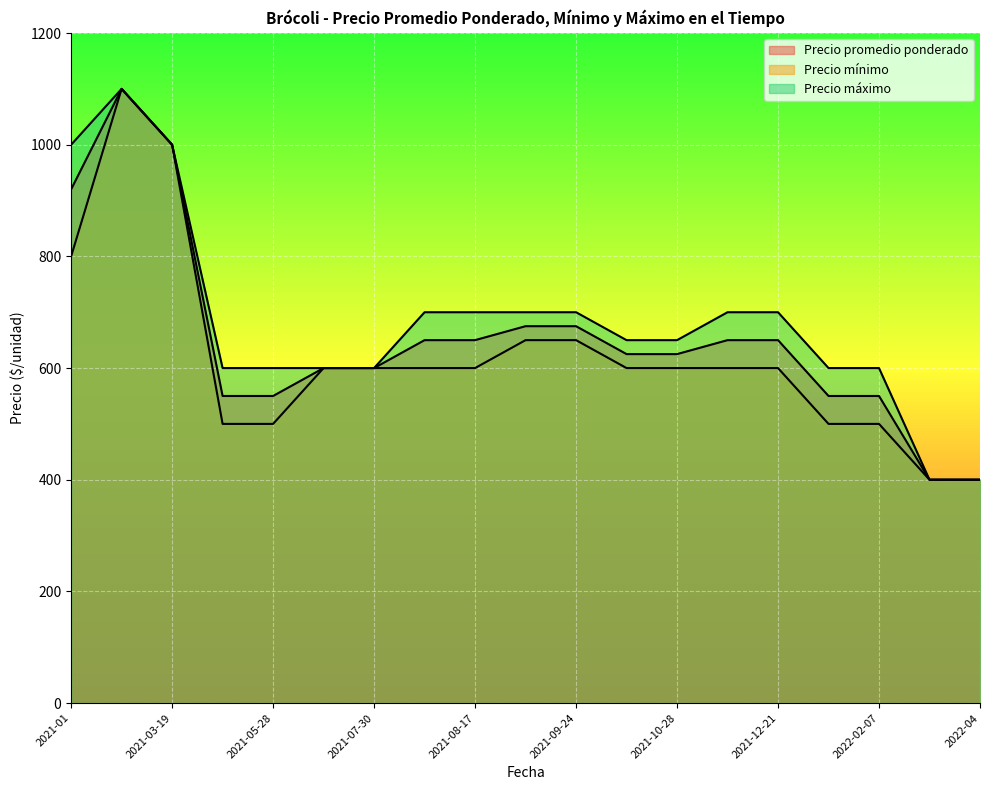

Which has a higher value, 2021-01 or 2021-05-28?

2021-01